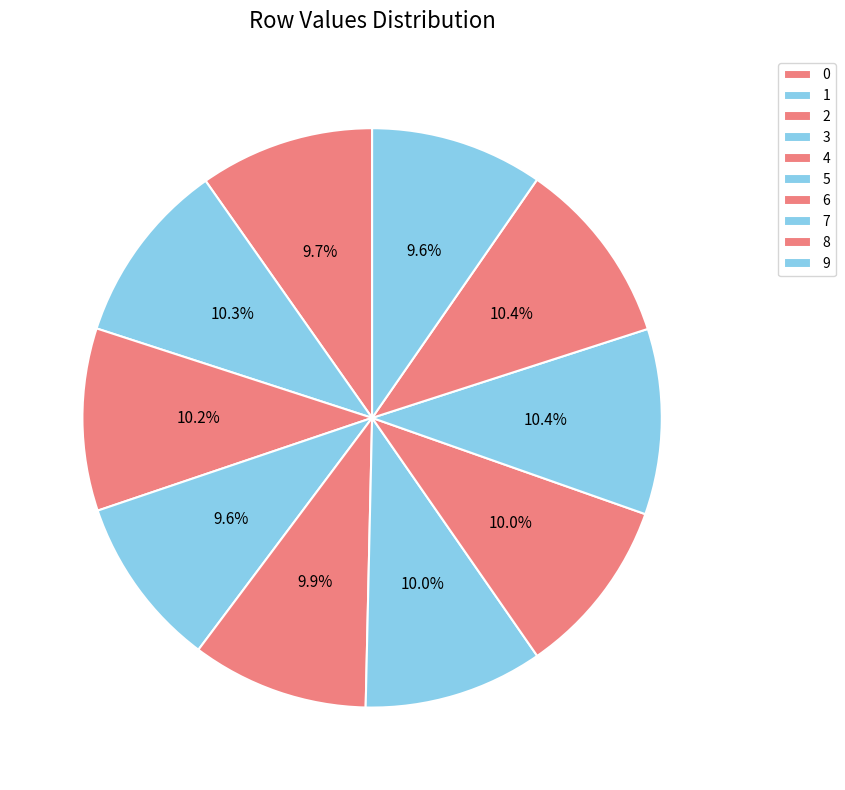

Is there any slice that represents more than half of the pie?

No